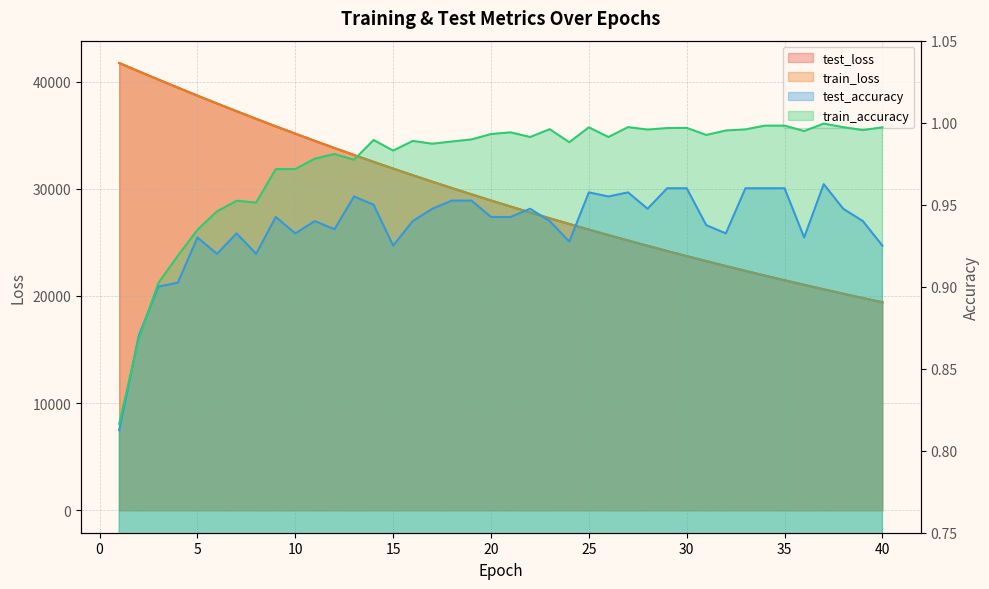

The value of train_accuracy at 24 is 0.4. True or false?

False